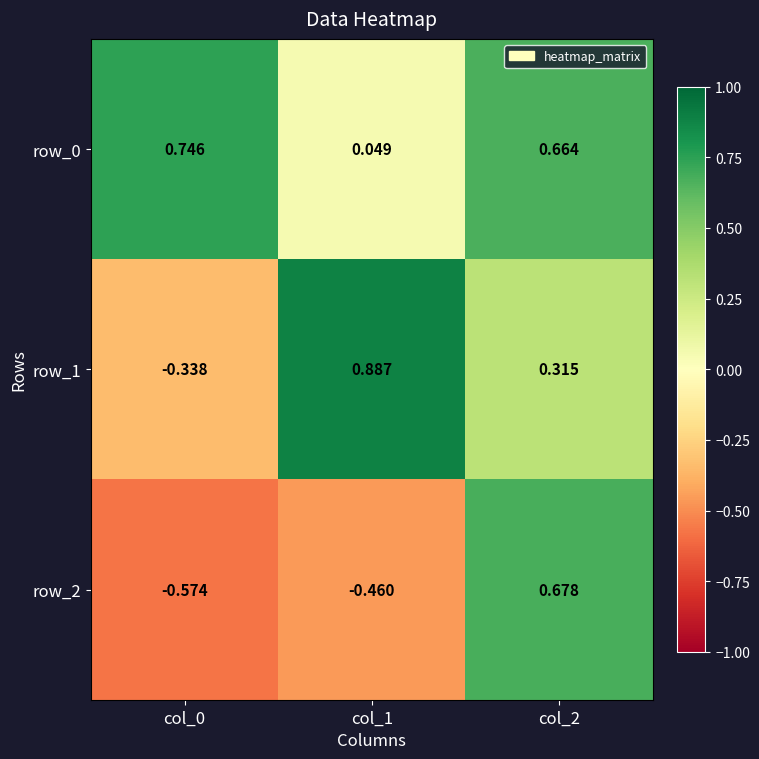

Is the value of row_1 at col_1 greater than the value of row_0 at col_0?

Yes